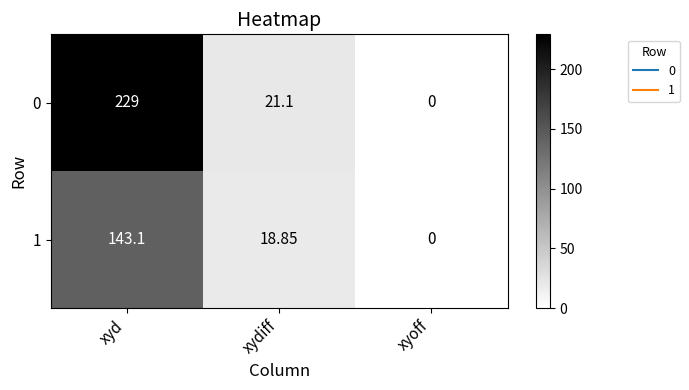

Rank the categories by 1 value from lowest to highest.

xyoff, xydiff, xyd